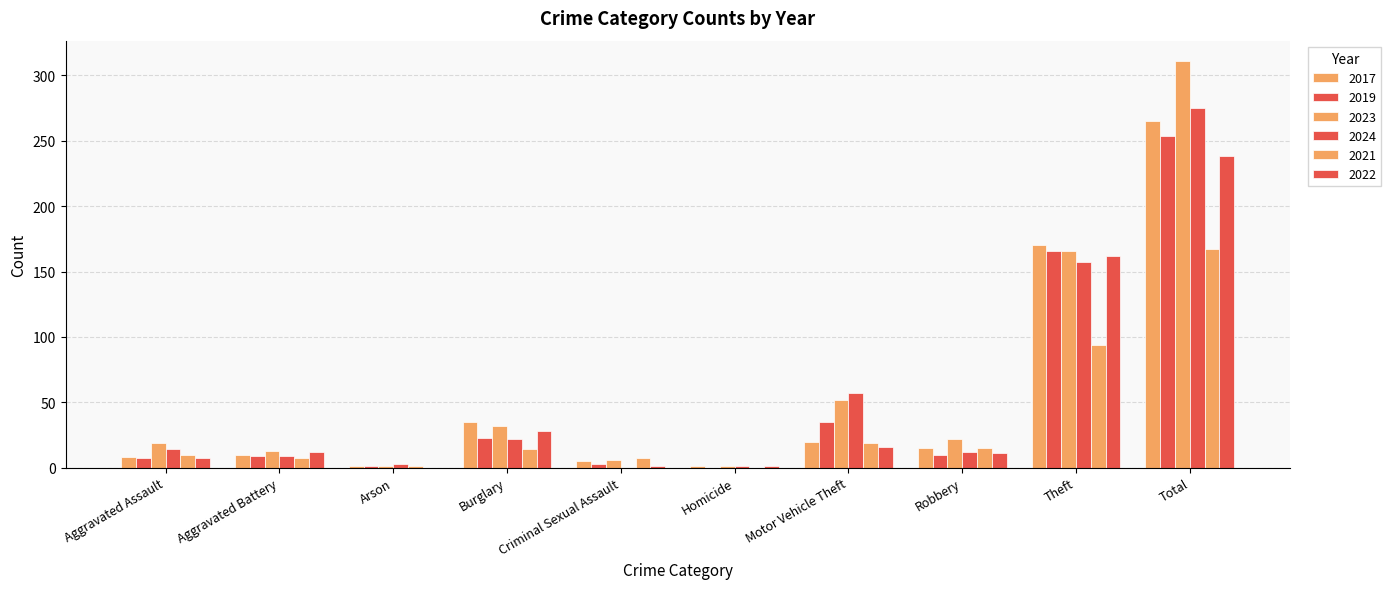

Which series has the widest spread of values?

2023